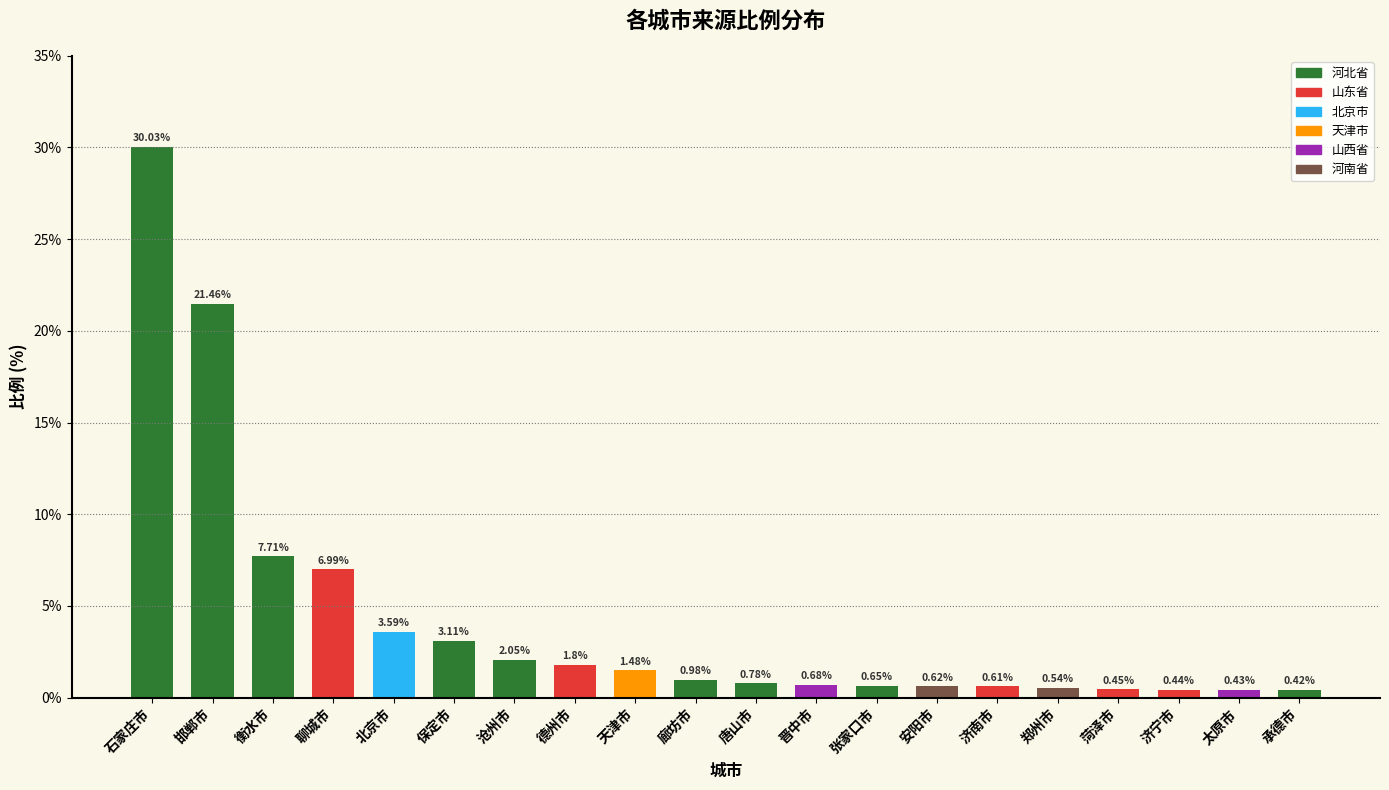

What is the difference between the values at 济宁市 and 沧州市?

1.6